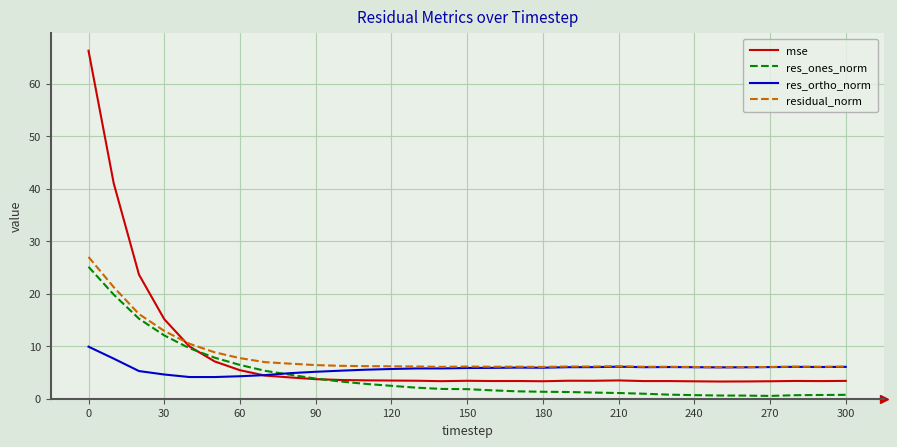

Which series has the widest spread of values?

mse